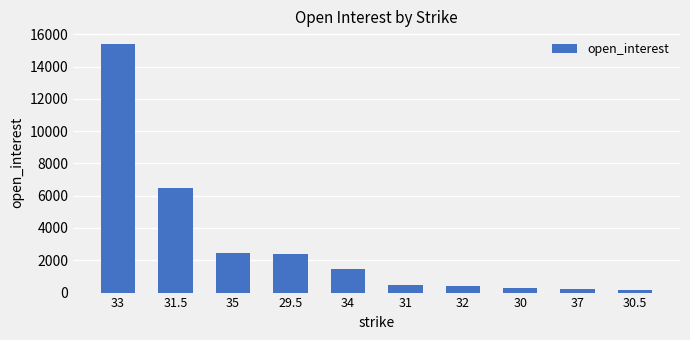

What is the difference between the second highest and second lowest values?

6283